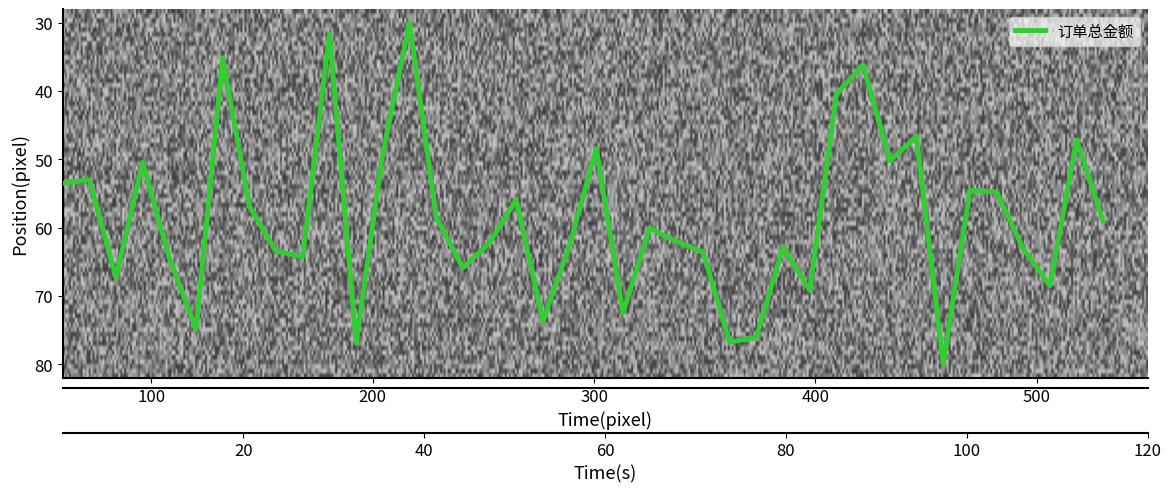

What is the greatest value displayed?

80.0